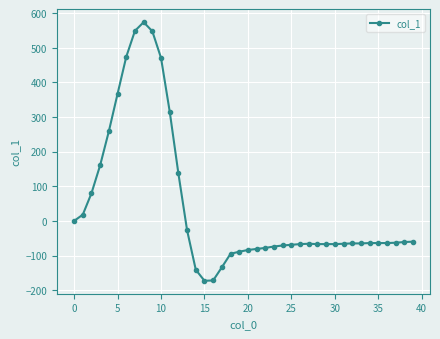

What is the value of the 35th point from the left?

-64